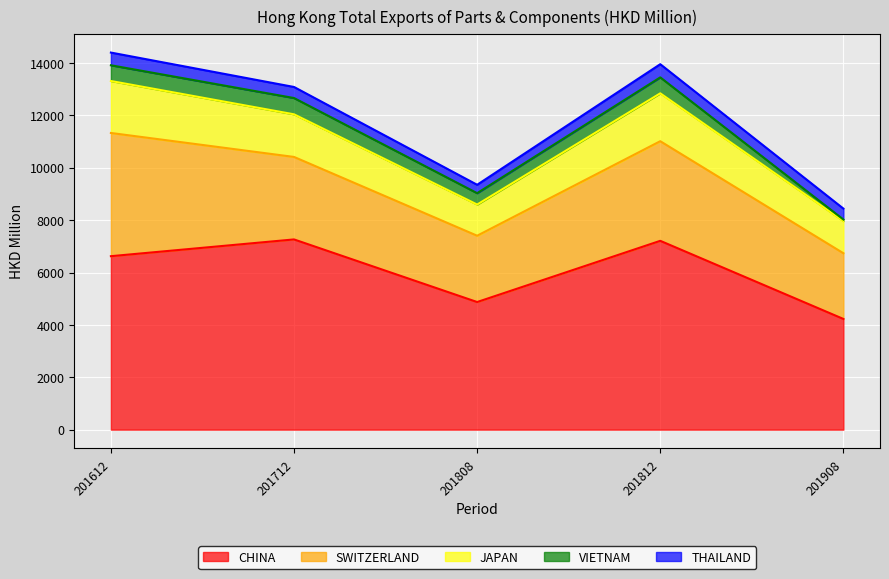

True or false: THAILAND and CHINA intersect in this chart.

False